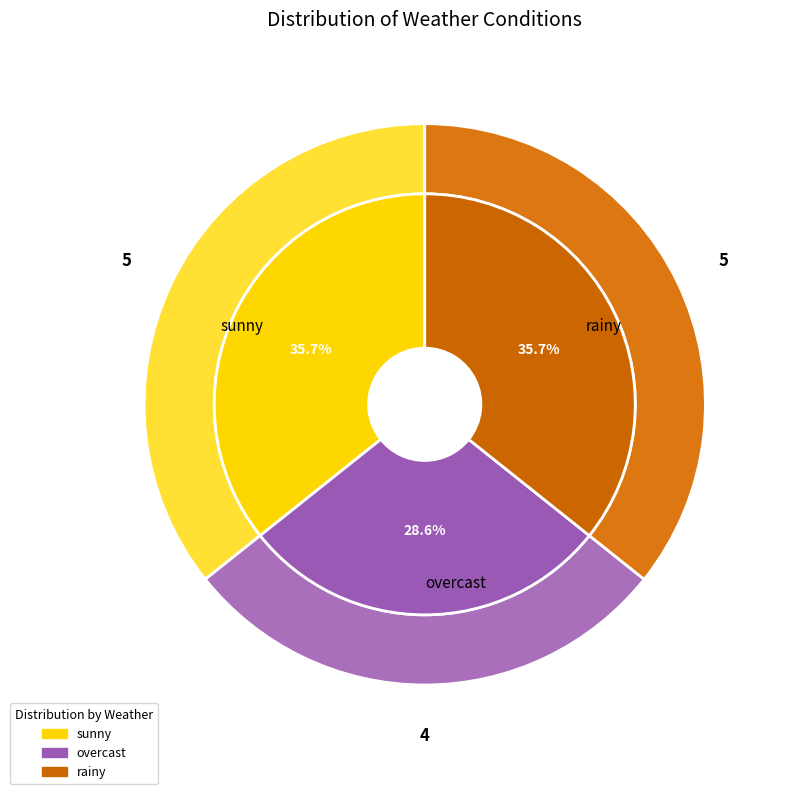

To the nearest percent, what is the difference between the overcast and rainy slice percentages?

7%